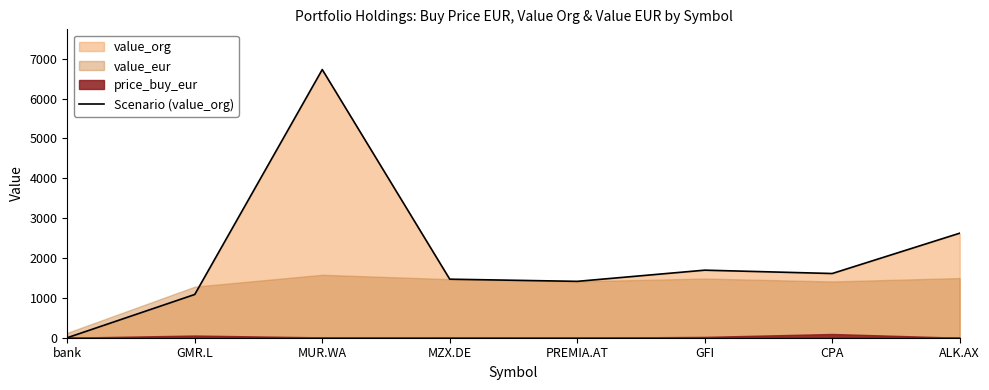

Reading left to right, what are all the values shown in this chart?

0.0	1085.7	6729.8	1469.1	1414.7	1695.4	1611.3	2623.1